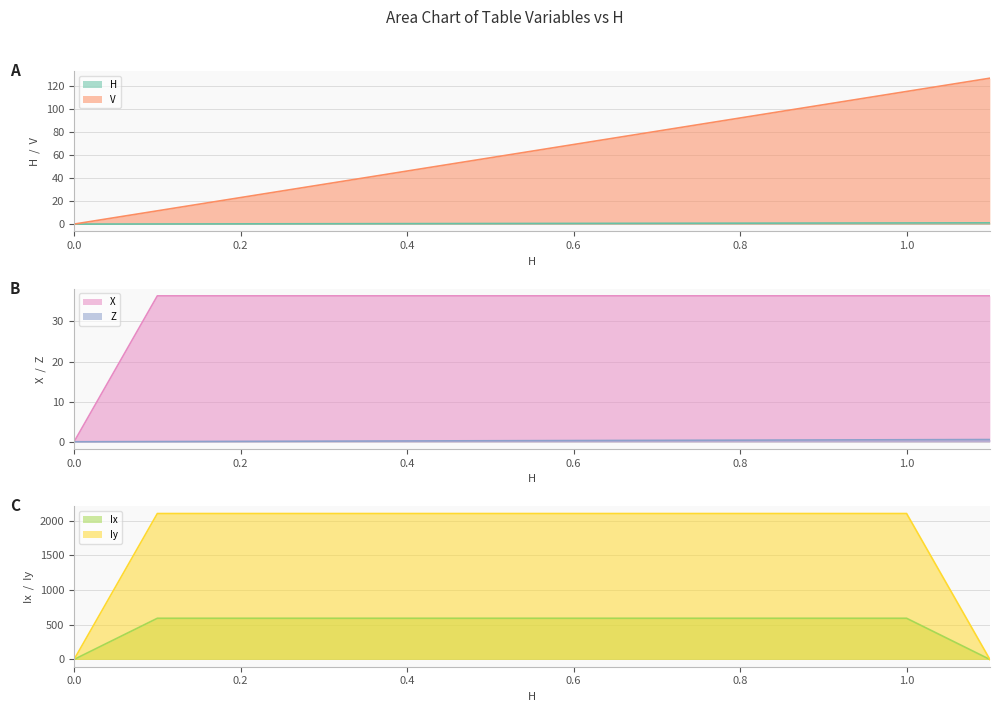

What is the highest value of the X series?

36.4